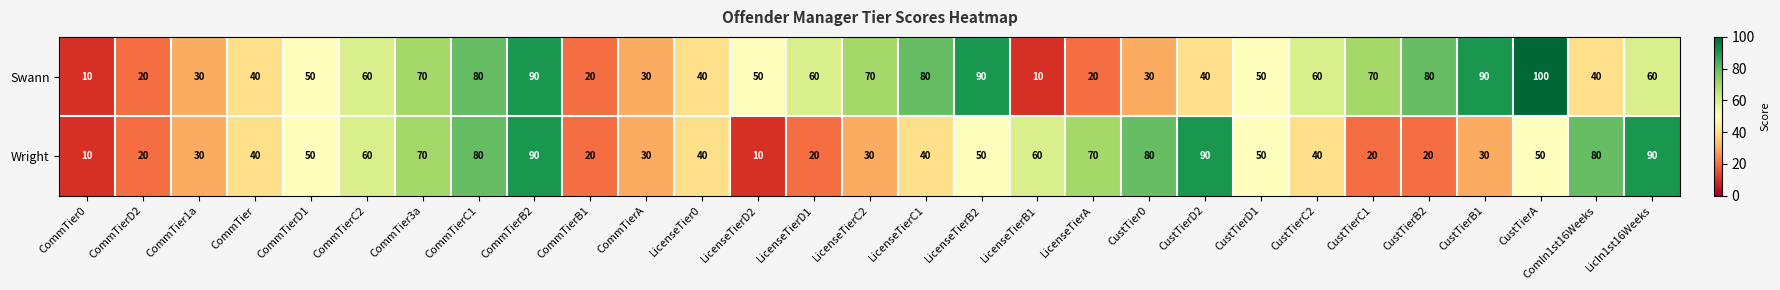

The value of Wright at CommTierA is 14. True or false?

False